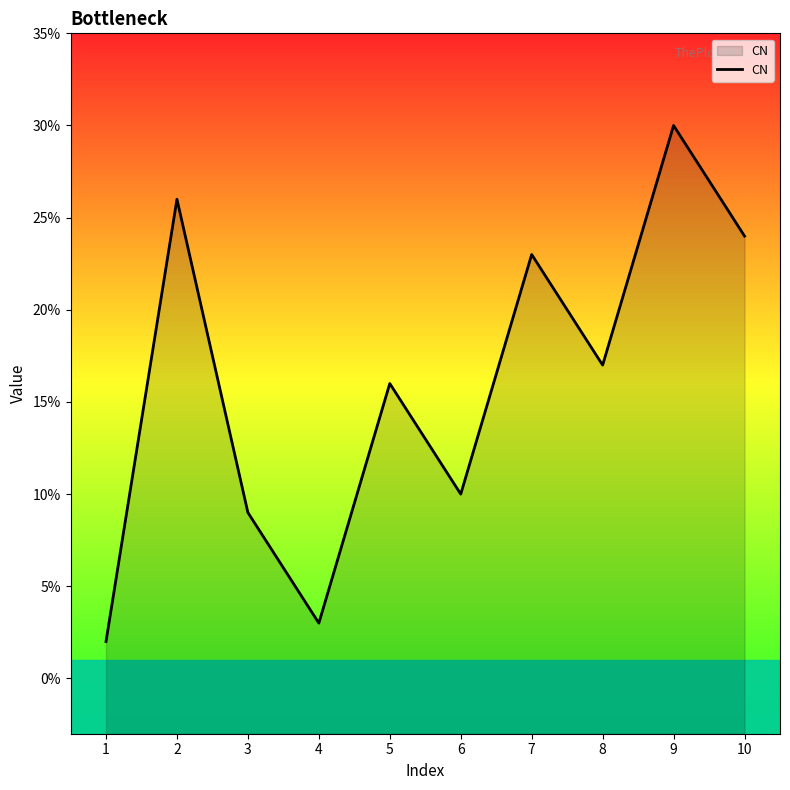

Reading left to right, extract all data points from this chart.

2	26	9	3	16	10	23	17	30	24